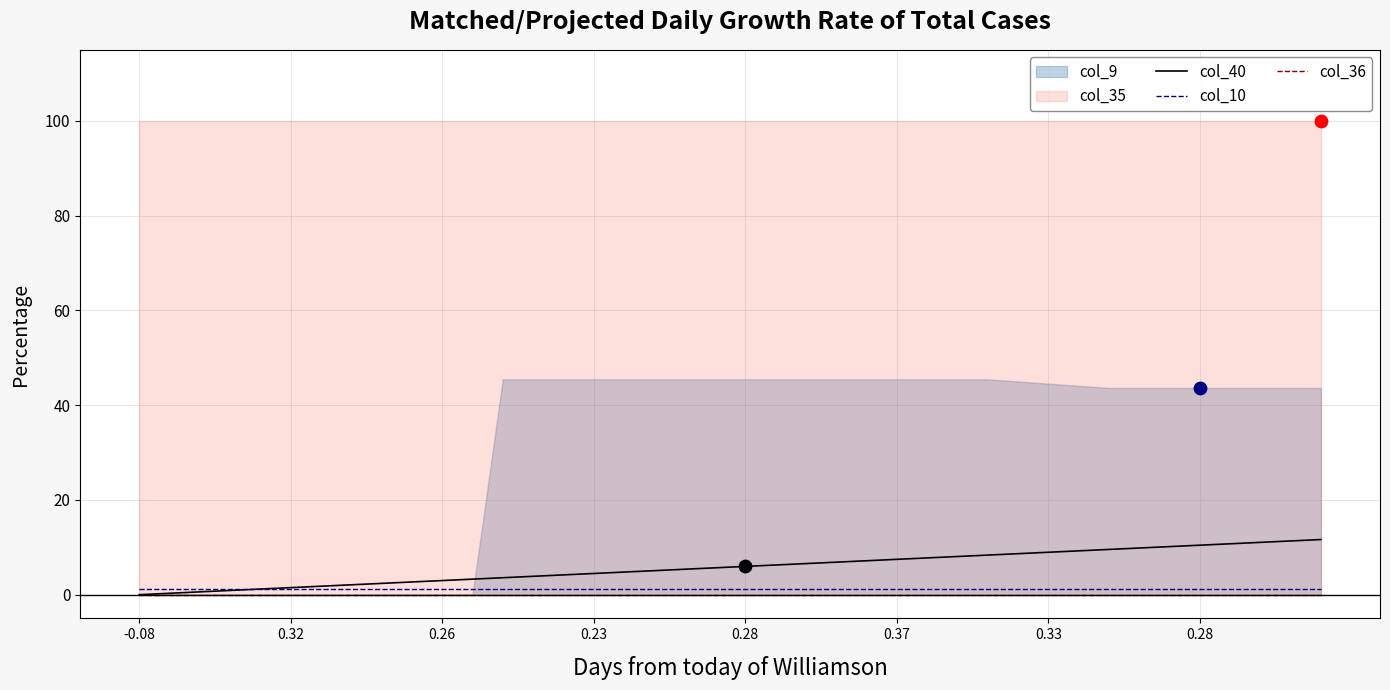

At how many categories does at least one series exceed 1?

40